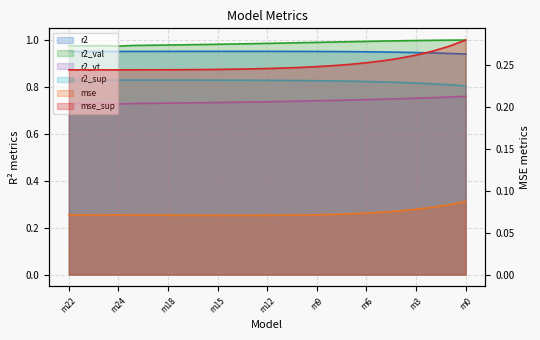

True or false: mse_sup and r2_sup intersect in this chart.

False